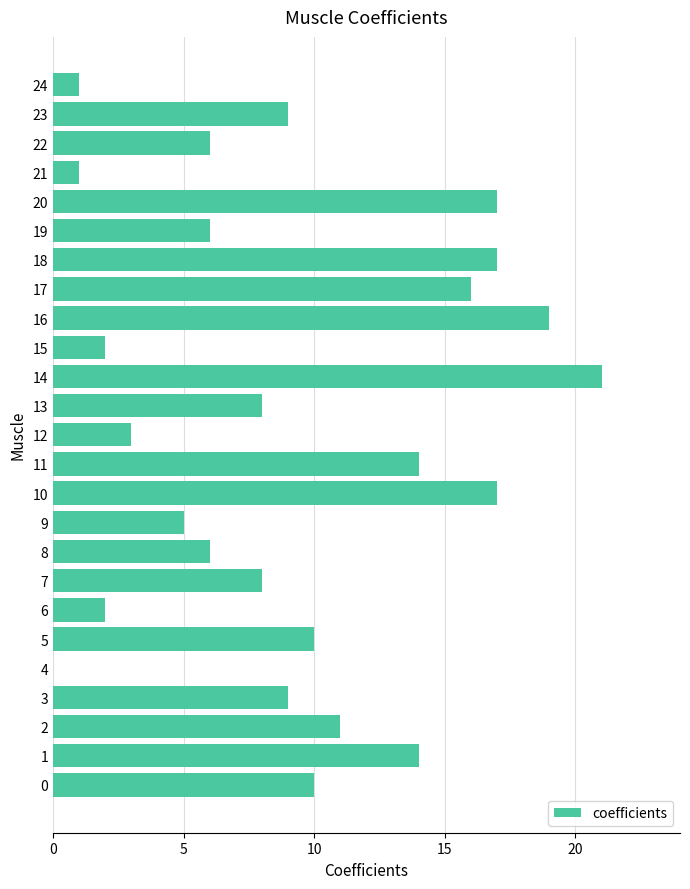

Approximately how many times larger is the value at 12 compared to 20?

0.2